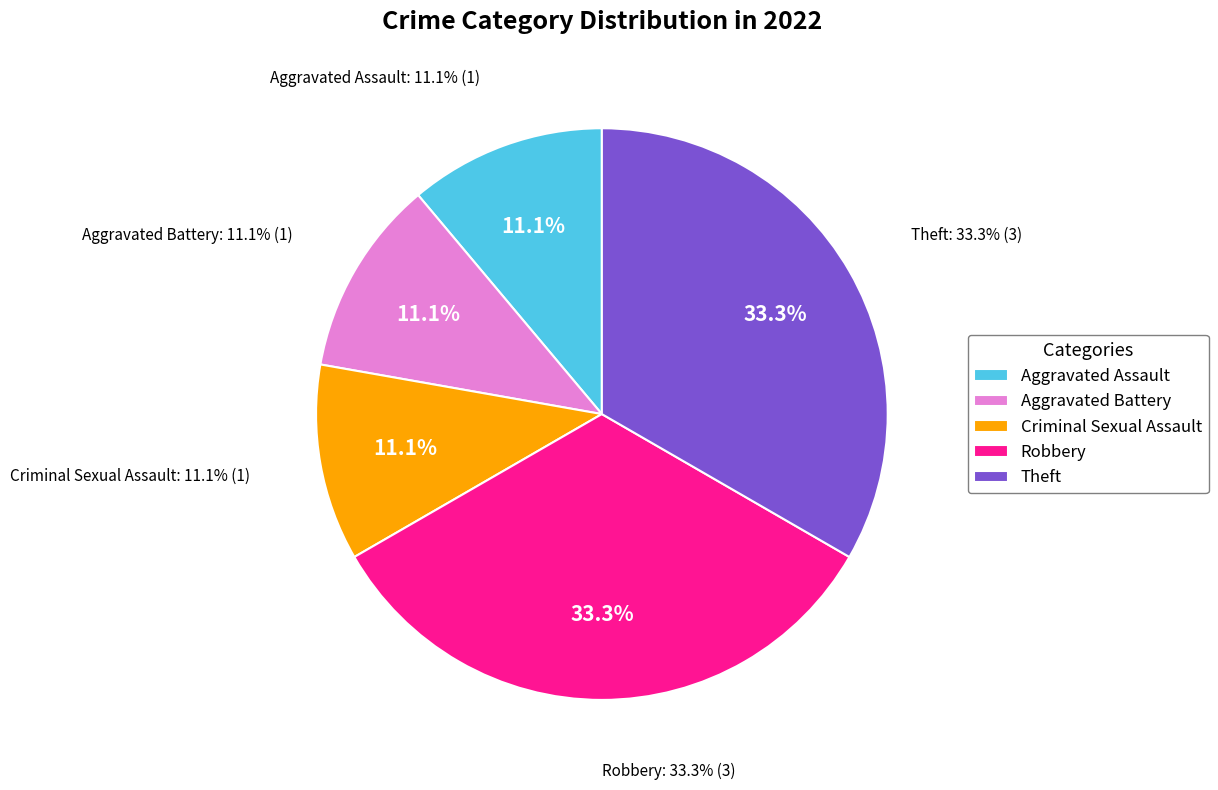

Rank the categories by value from highest to lowest.

Robbery, Theft, Aggravated Assault, Aggravated Battery, Criminal Sexual Assault